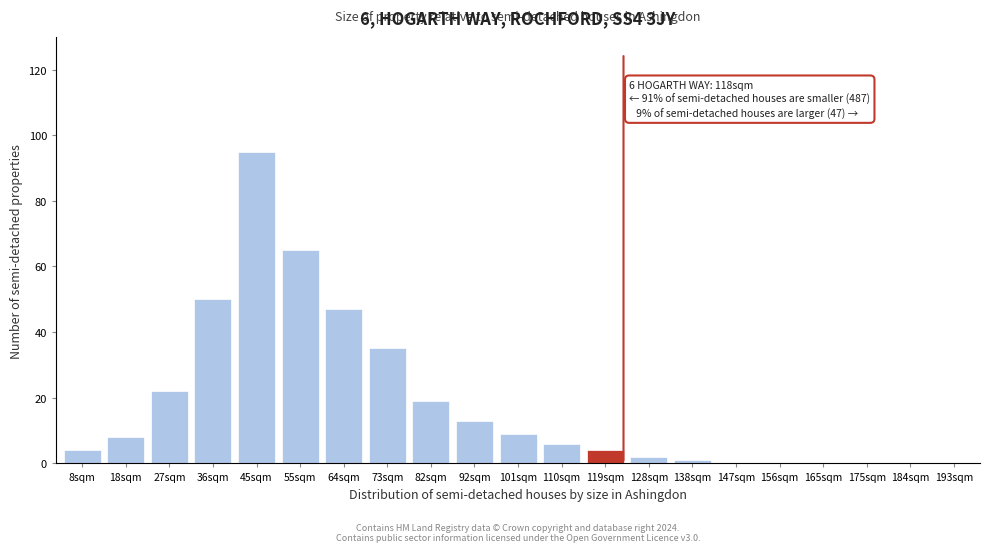

Reading right to left, transcribe all the data shown in this chart.

193sqm=0	184sqm=0	175sqm=0	165sqm=0	156sqm=0	147sqm=0	138sqm=1	128sqm=2	119sqm=4	110sqm=6	101sqm=9	92sqm=13	82sqm=19	73sqm=35	64sqm=47	55sqm=65	45sqm=95	36sqm=50	27sqm=22	18sqm=8	8sqm=4